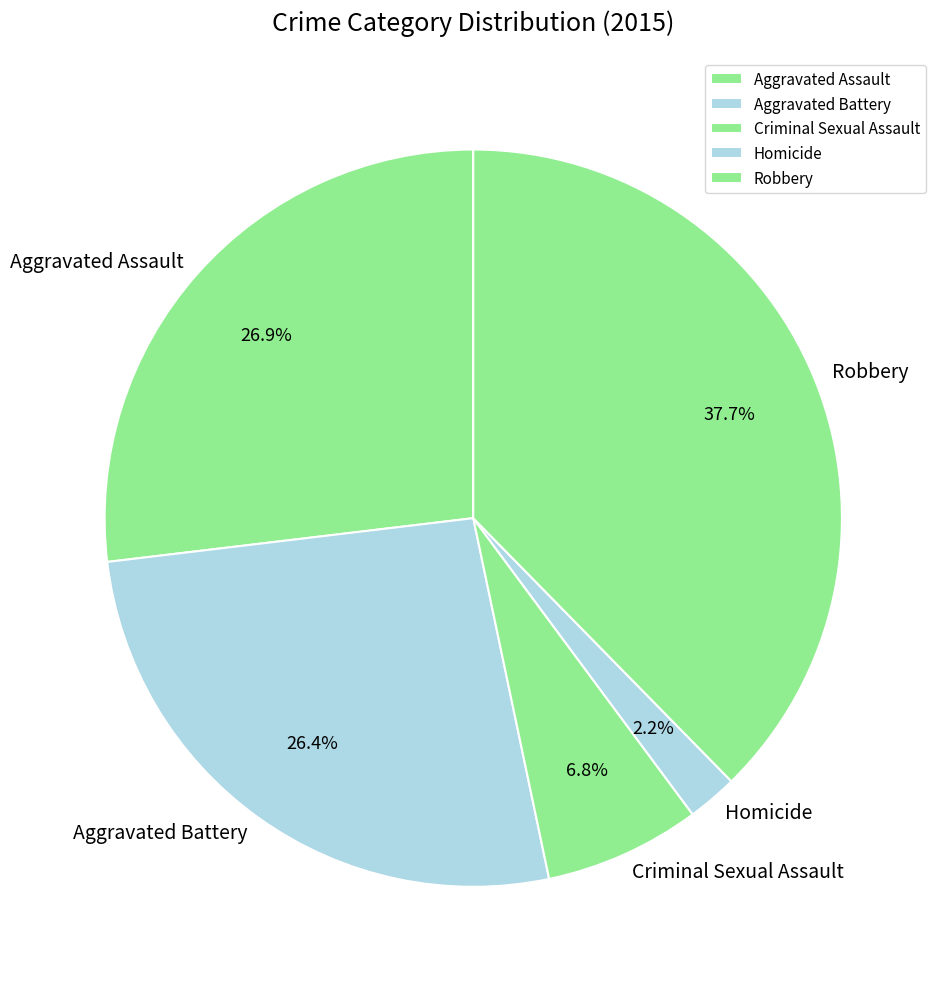

Do Aggravated Assault and Homicide together represent more than half of the pie?

No